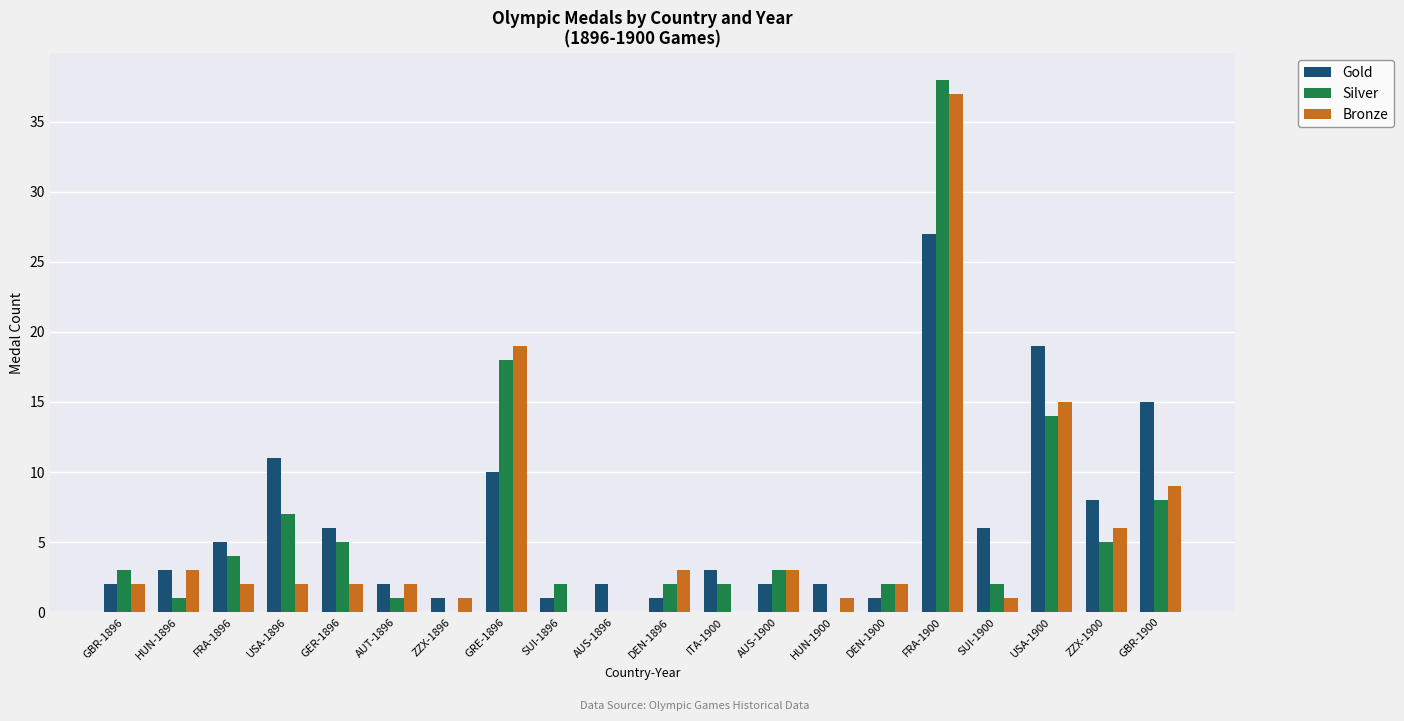

Which category has the highest value across all series?

FRA-1900